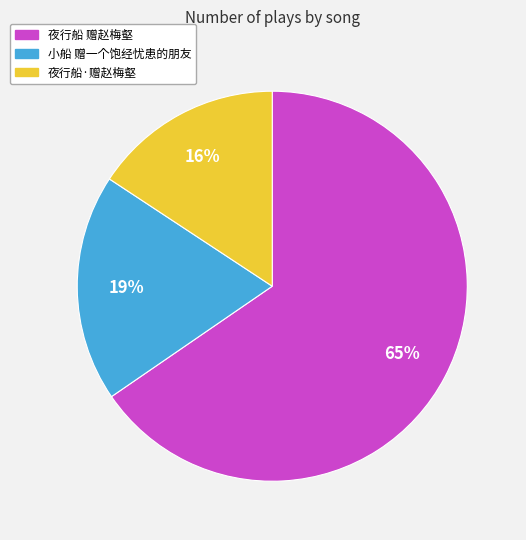

To the nearest percent, what is the average slice percentage?

33%